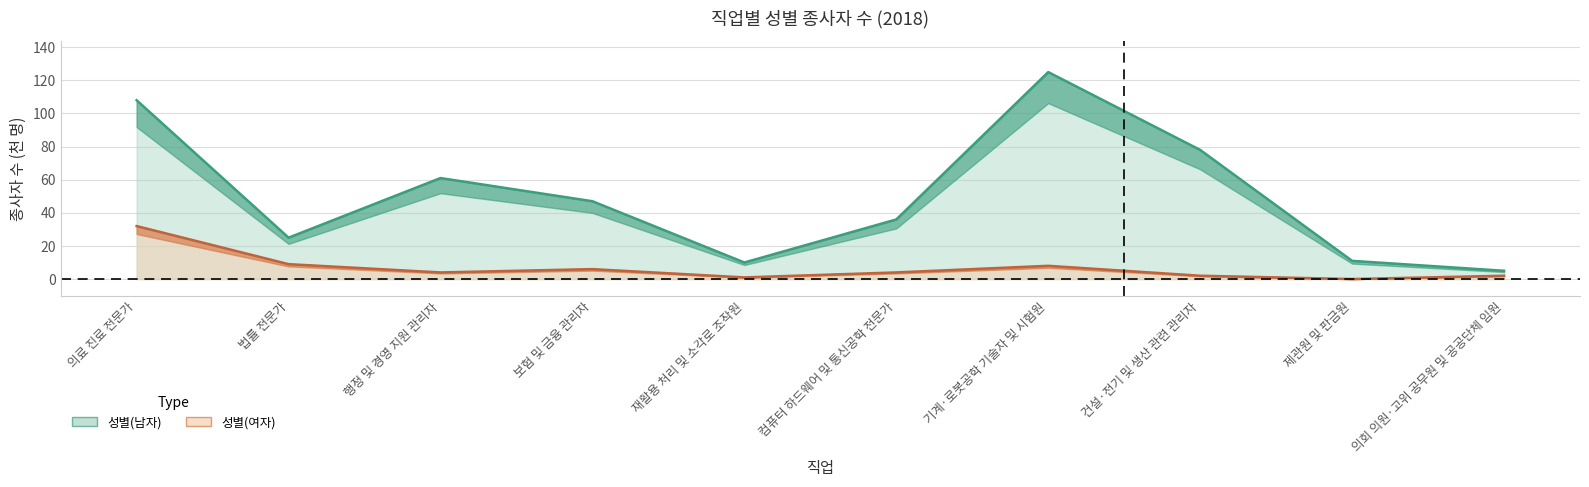

What is the difference between the second highest and minimum values in the 성별(여자) series?

9